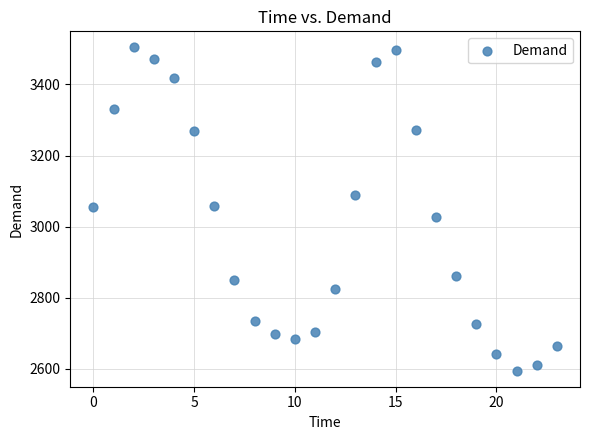

What is the range of Y values (max minus min)?

909